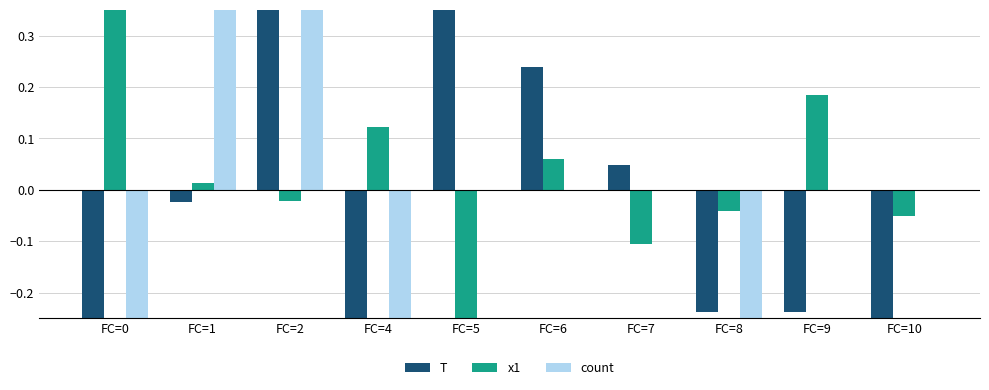

The value of count at FC=6 is 0.9. True or false?

False